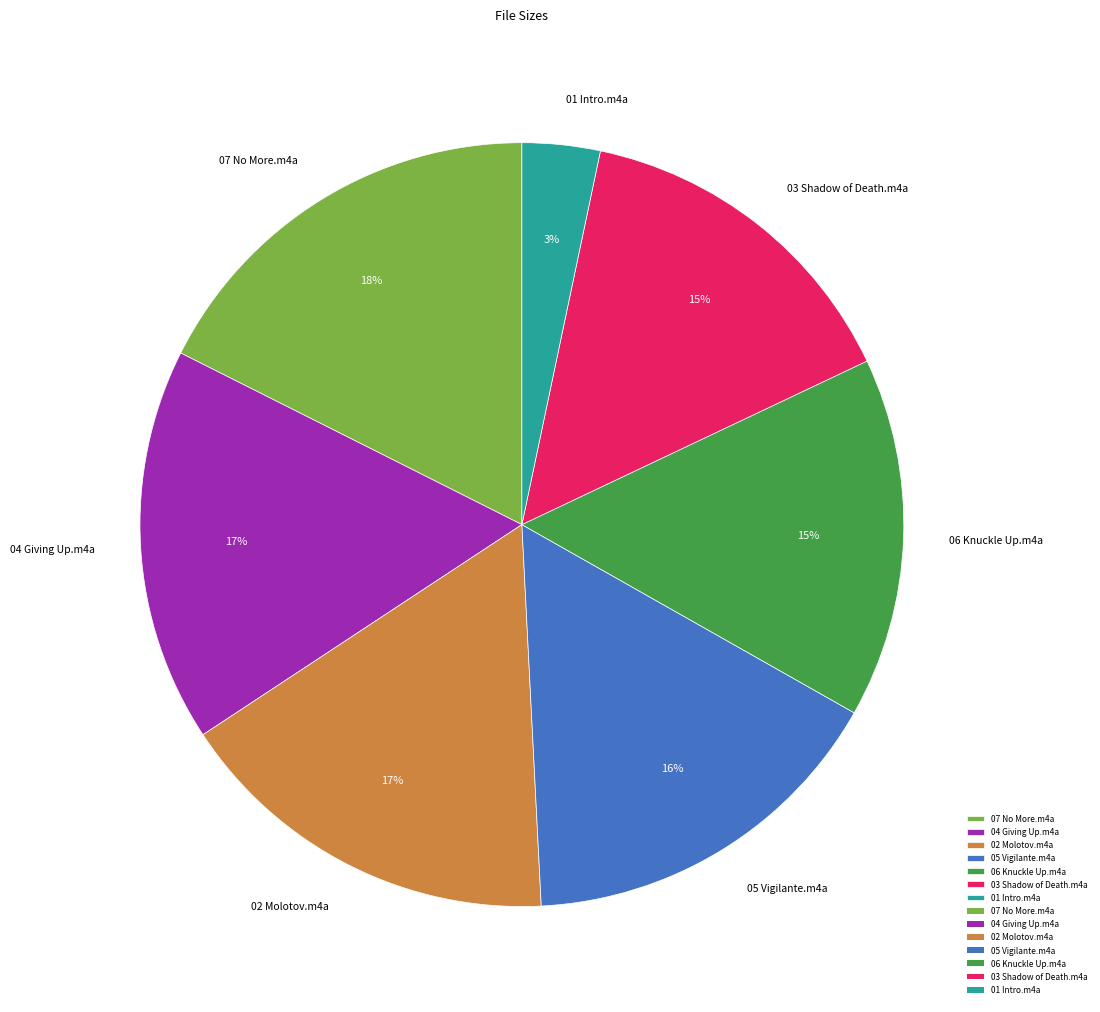

True or false: 07 No More.m4a accounts for 18% of the total.

True